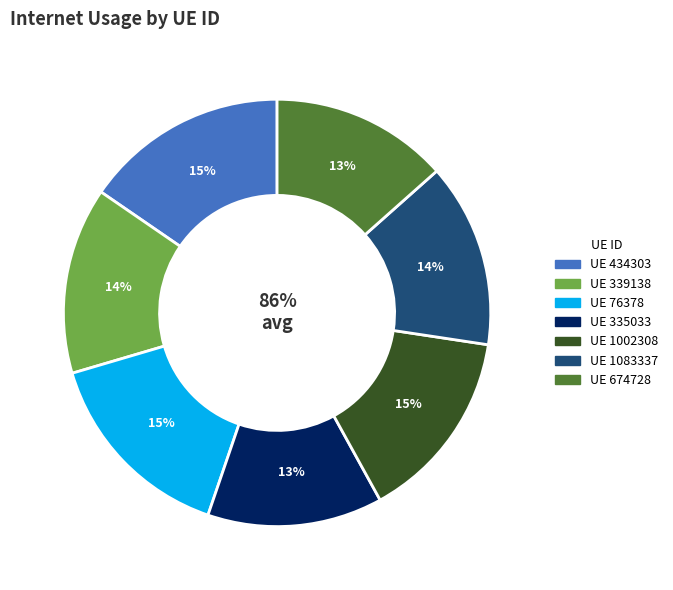

How many segments does this pie chart have?

7